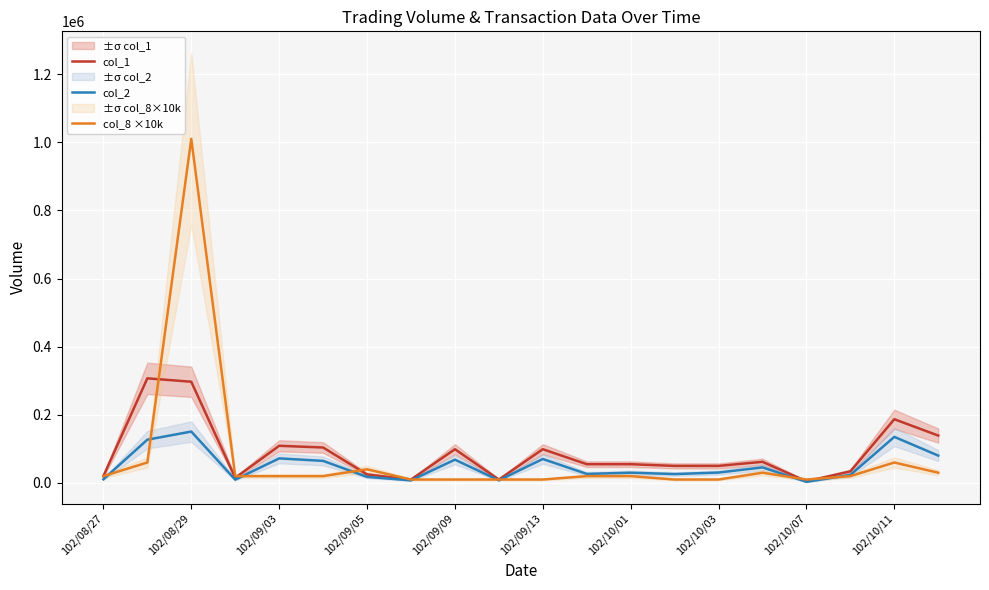

What is the maximum value shown in the chart?

1010000